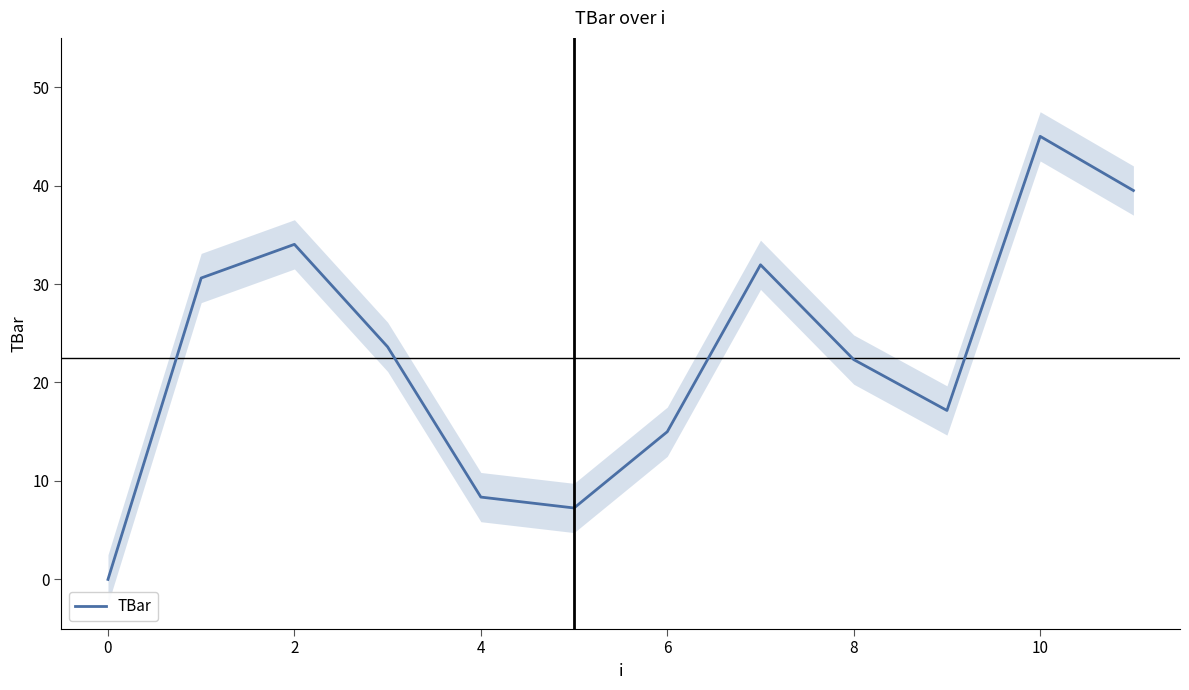

What is the sum of all values?

274.8